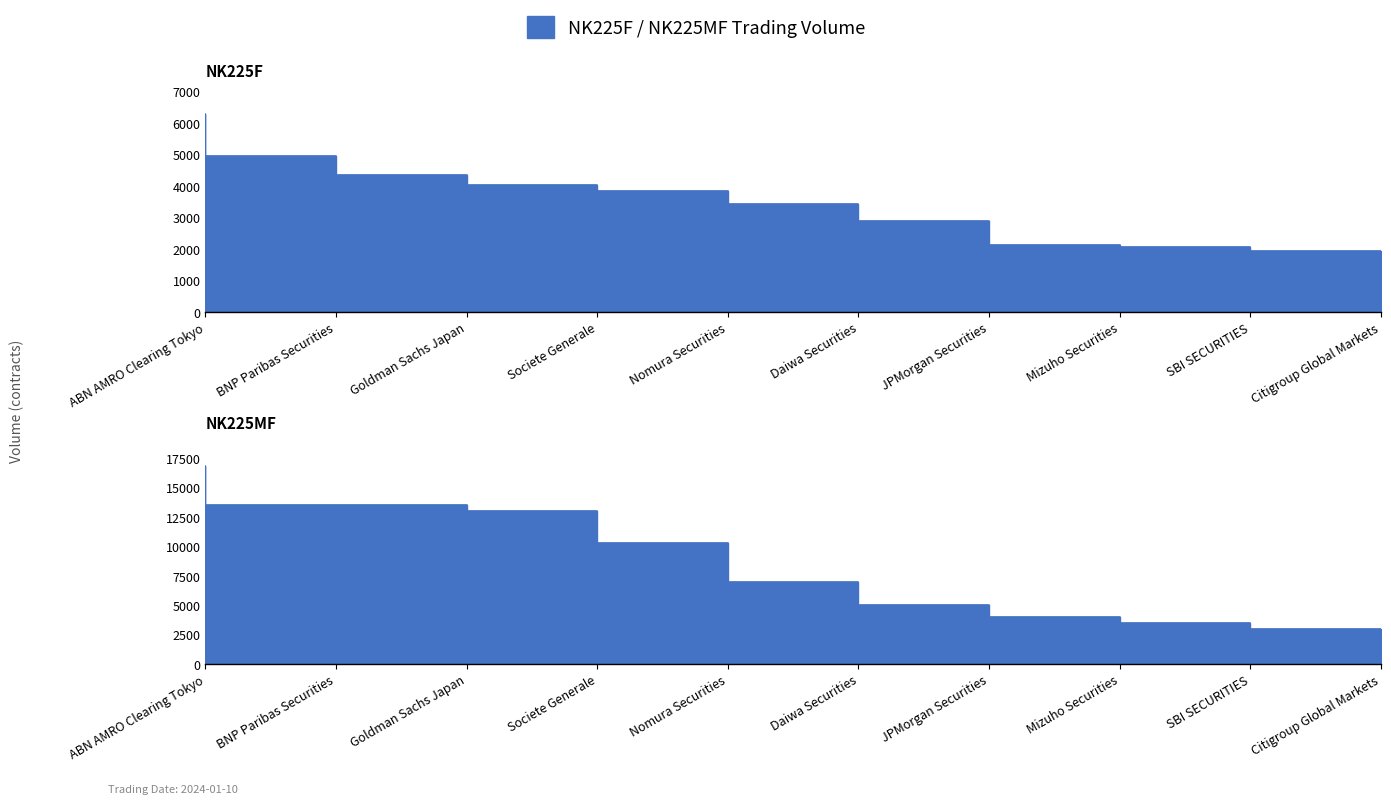

What is the value of the NK225MF point at the 6th from the left?

7000